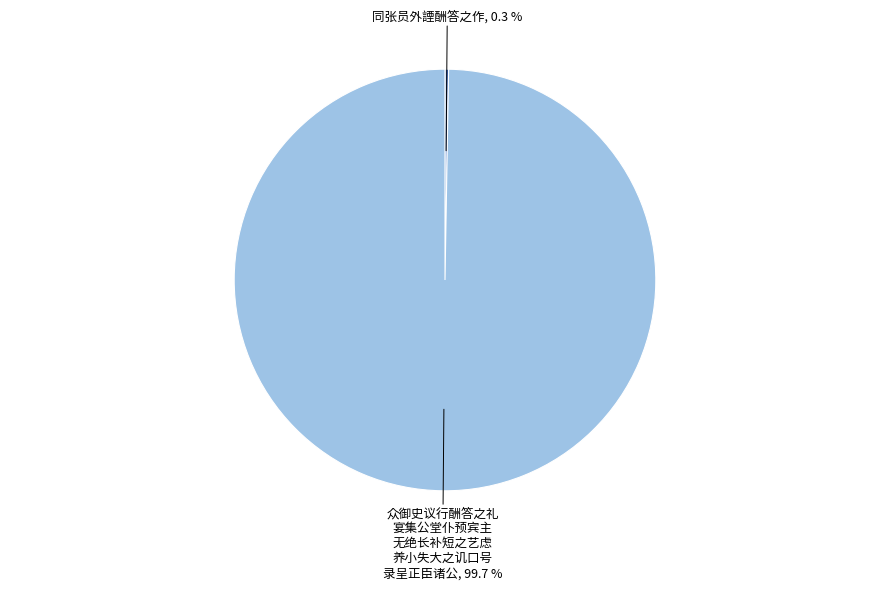

To the nearest percent, what is the difference between the largest and smallest slice percentages?

99%